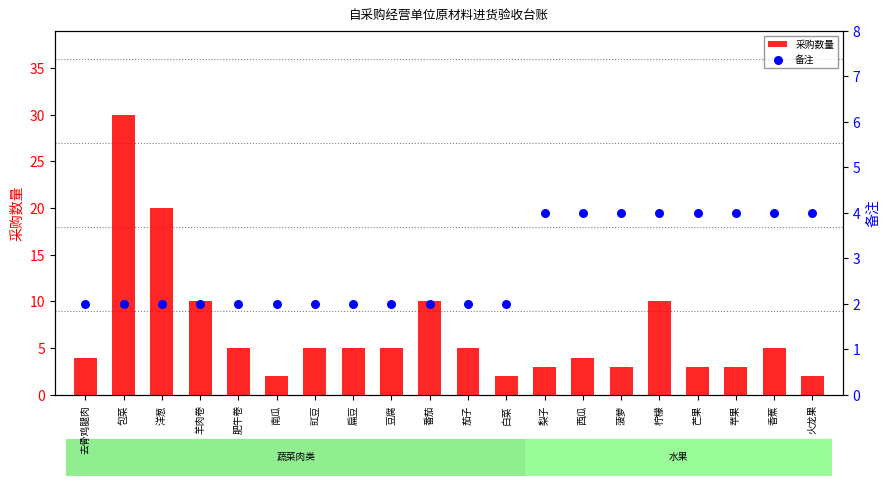

Which series has the largest total across all categories?

采购数量